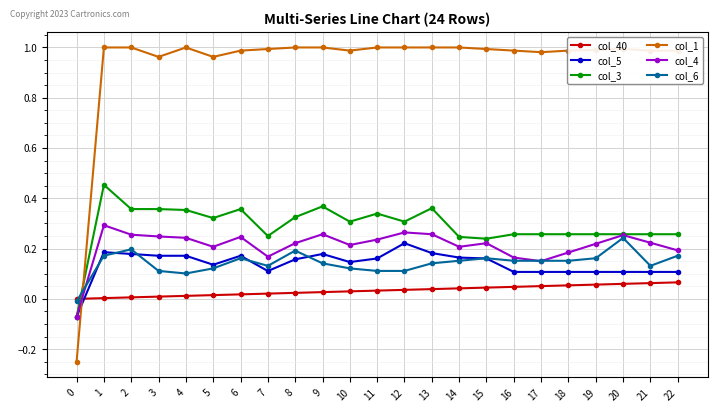

Is the value of col_1 at 8 greater than the value of col_4 at 14?

Yes